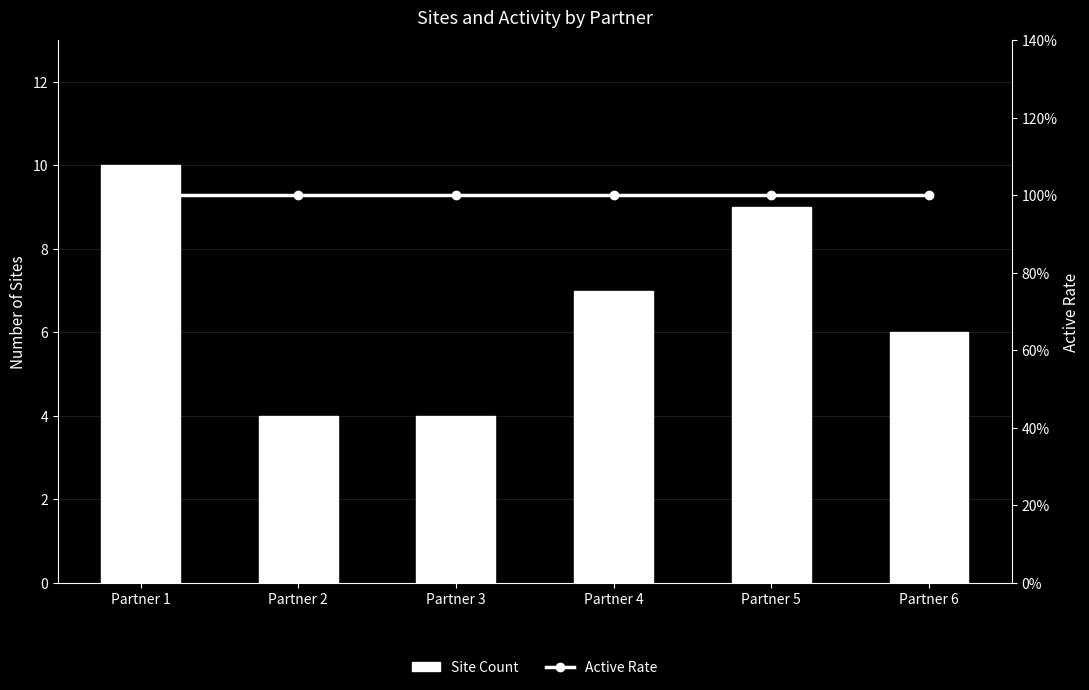

What is the difference between the highest and lowest values at Partner 5?

8